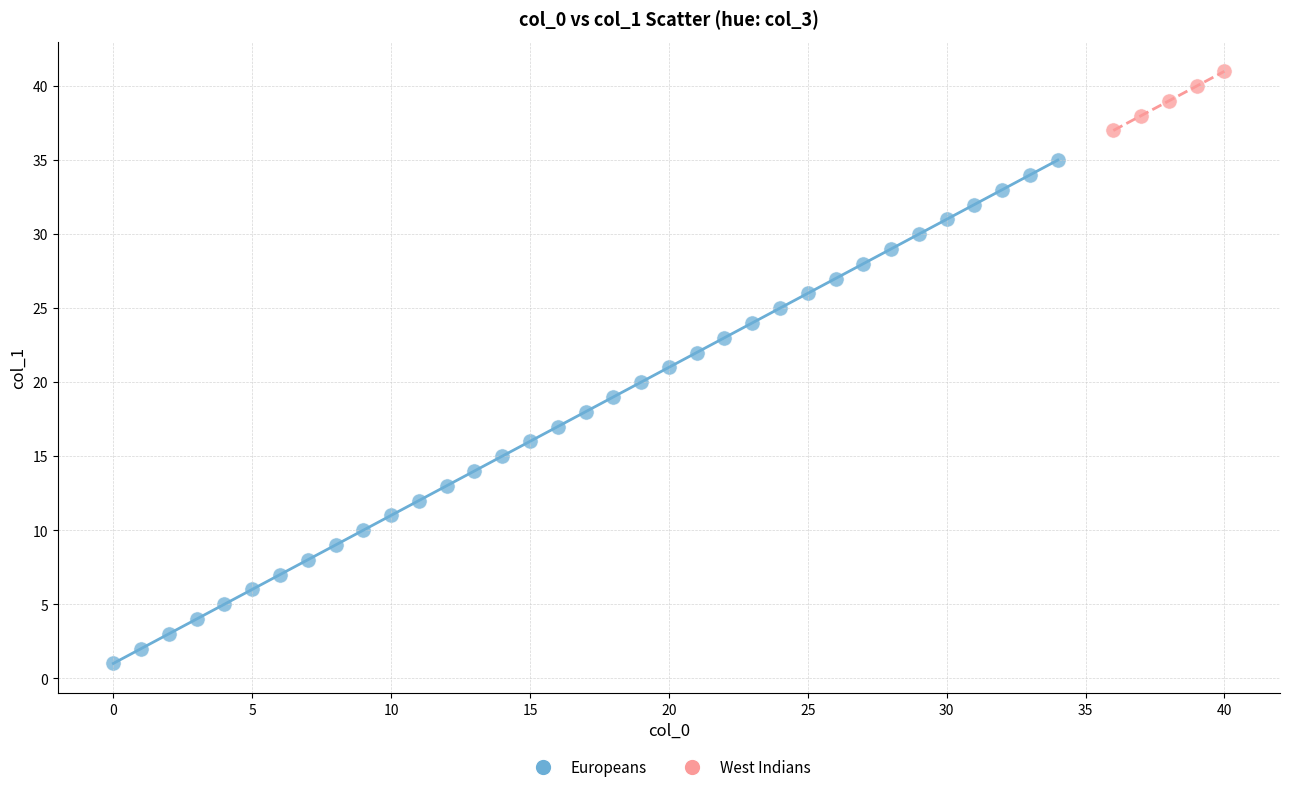

Which series reaches the maximum Y coordinate?

West Indians